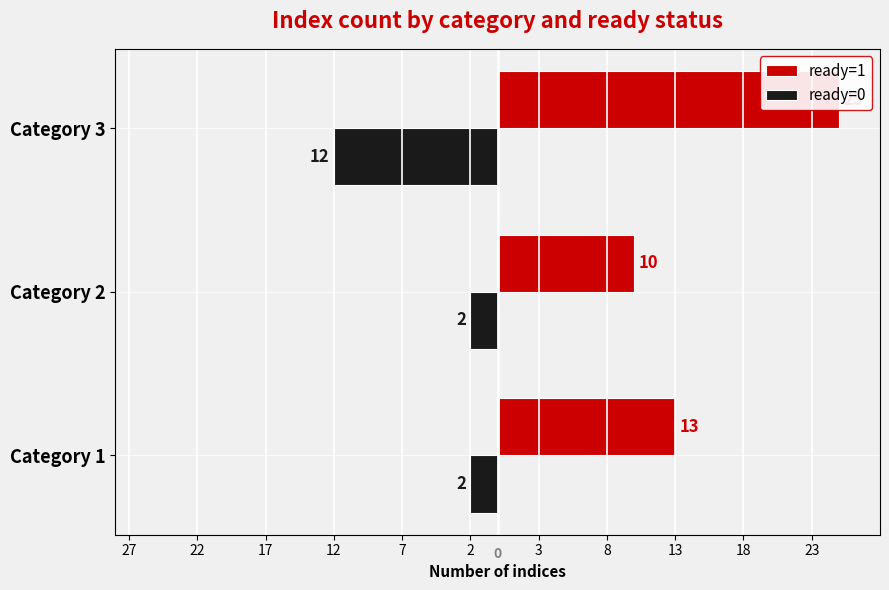

Are the bars grouped side by side (vs. stacked)?

Yes